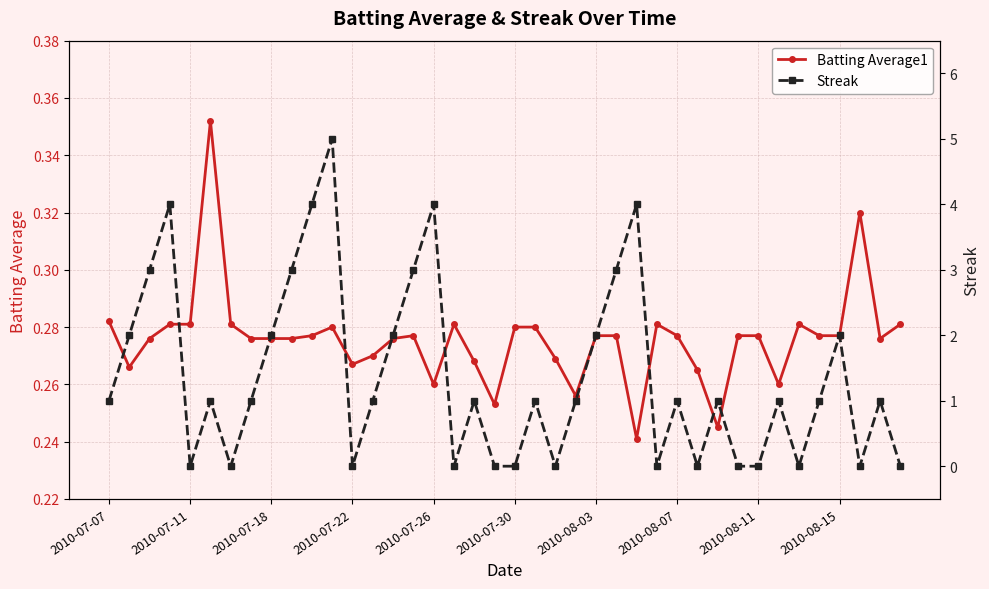

What is the difference between the highest and lowest values at 10?

3.7